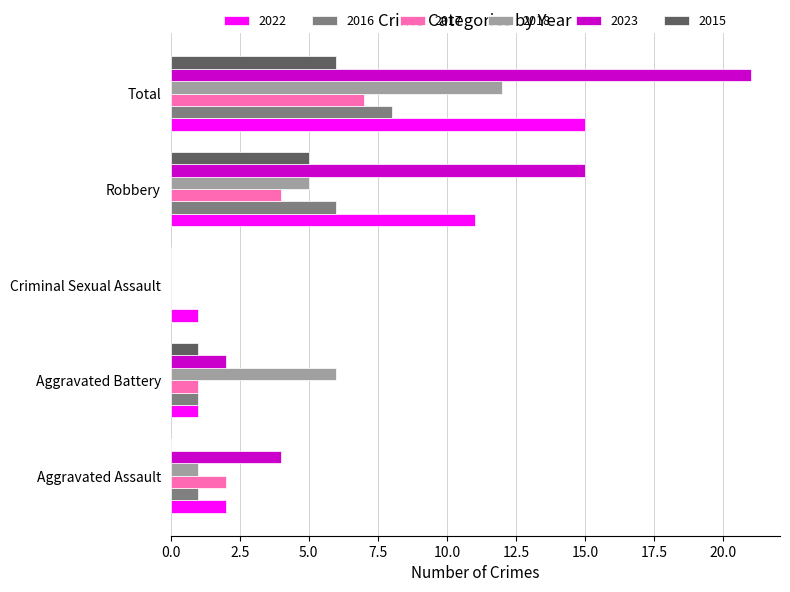

What is the maximum value shown in the chart?

21